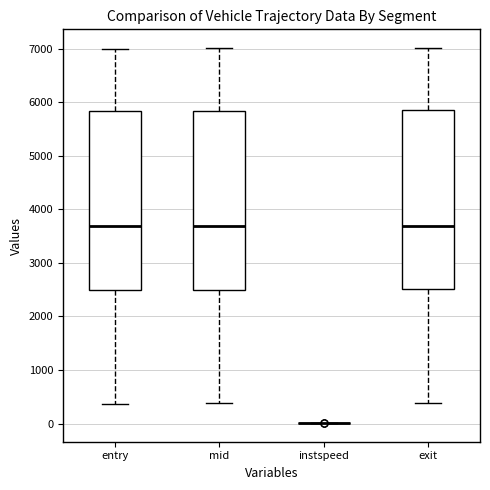

Reading left to right, read every box against the y-axis: the position of its median line, the range the box covers, and the ends of its whiskers. The values are not printed on the chart, so give them approximately, as read against the axis.

entry: median 3700, box 2500 to 5800, whiskers 400 to 7000
mid: median 3700, box 2500 to 5800, whiskers 400 to 7000
instspeed: box collapsed to a line at 0, whiskers 0 to 0
exit: median 3700, box 2500 to 5900, whiskers 400 to 7000